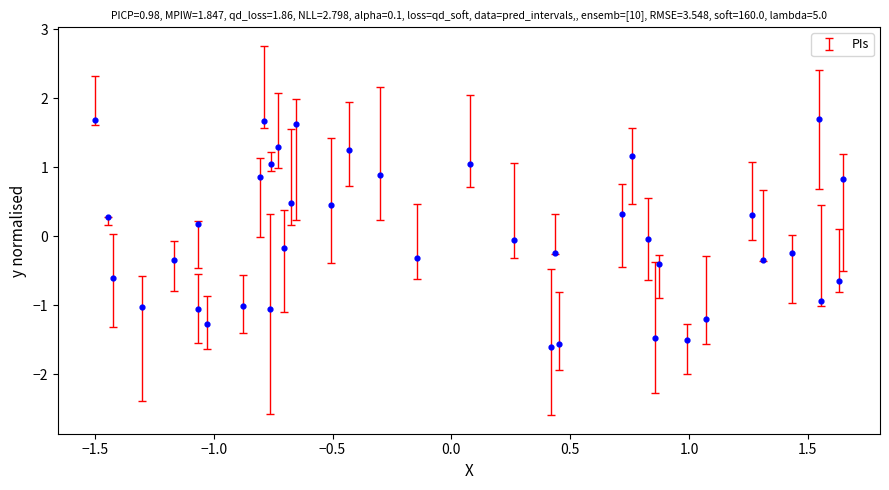

What is the range of X values (max minus min)?

3.1